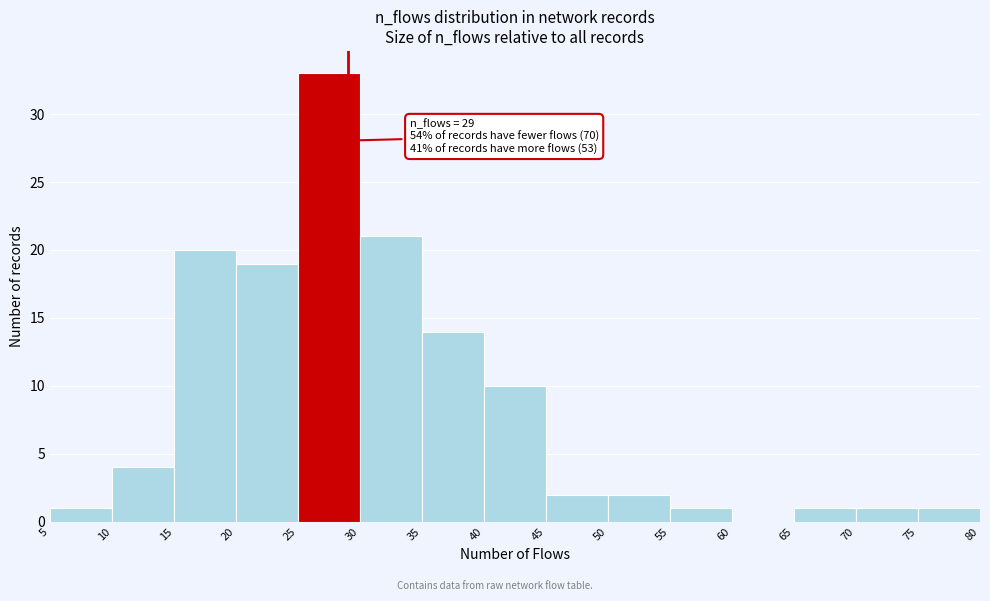

Over which range of the x-axis is the bar tallest?

25 to 30